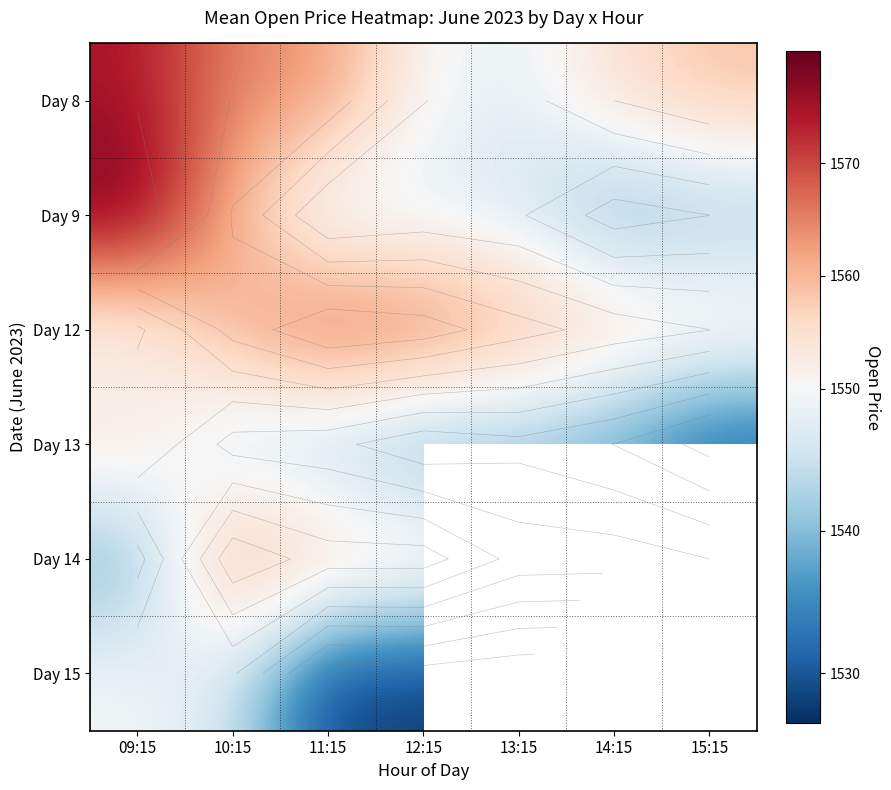

Read the Day 12 value at 15:15.

1555.1